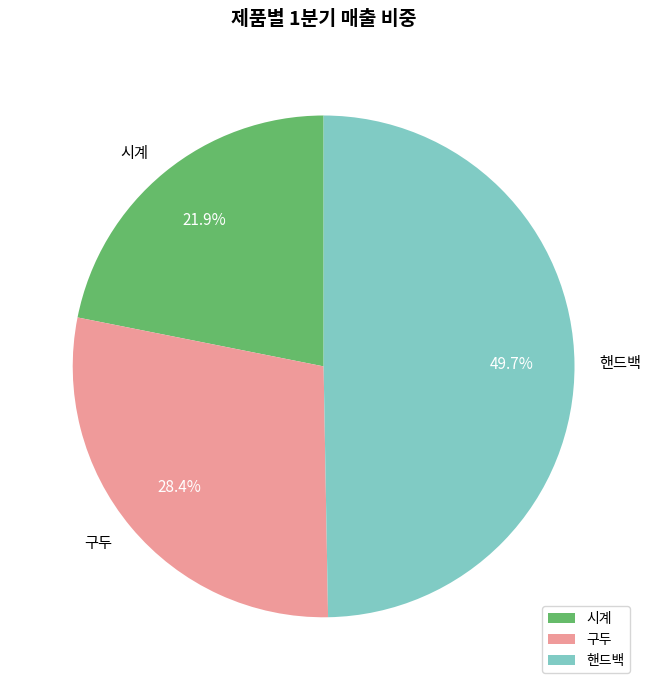

Which category has the biggest portion of the pie?

핸드백